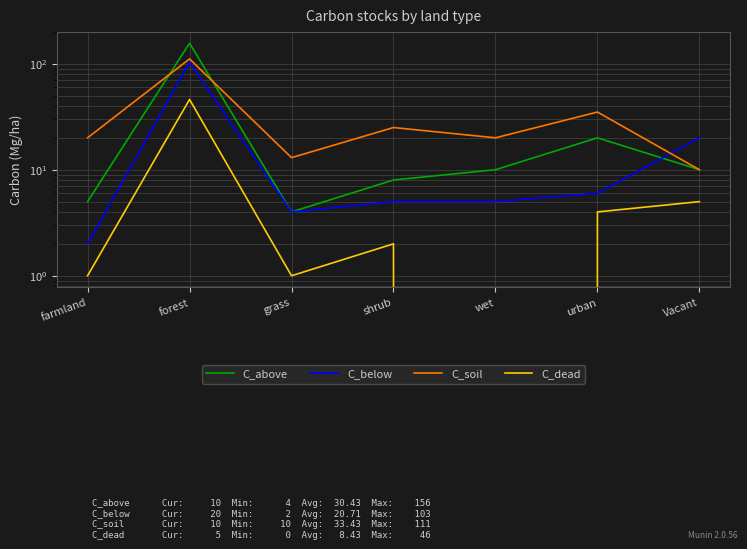

What is the sum of all C_below values?

145